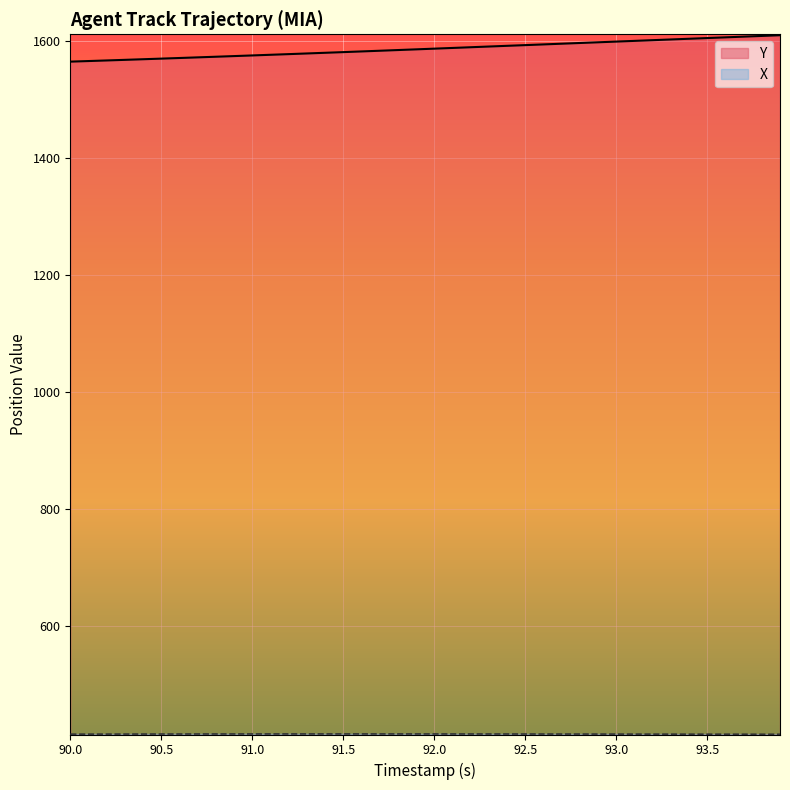

Reading left to right, extract all data points from this chart.

Y: 1565.1	1566.1	1567.2	1568.2	1569.2	1570.3	1571.3	1572.4	1573.5	1574.6	1575.7	1576.8	1578.0	1579.1	1580.2	1581.4	1582.6	1583.7	1584.9	1586.1	1587.3	1588.5	1589.7	1591.0	1592.2	1593.4	1594.6	1595.8	1597.0	1598.2	1599.4	1600.6	1601.8	1603.0	1604.2	1605.4	1606.7	1607.8	1609.1	1610.3
X: 415.5	415.6	415.6	415.7	415.7	415.7	415.8	415.8	415.8	415.8	415.9	415.9	415.9	415.9	415.9	415.9	415.9	415.9	415.9	415.9	415.9	415.8	415.8	415.8	415.8	415.8	415.7	415.7	415.7	415.7	415.6	415.6	415.6	415.5	415.5	415.5	415.4	415.4	415.4	415.3